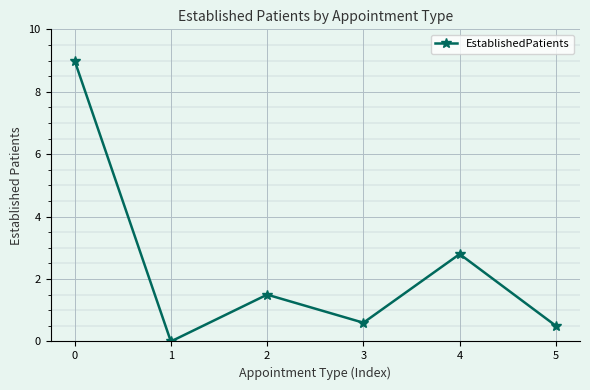

Reading left to right, extract all data points from this chart.

9.0	0.0	1.5	0.6	2.8	0.5